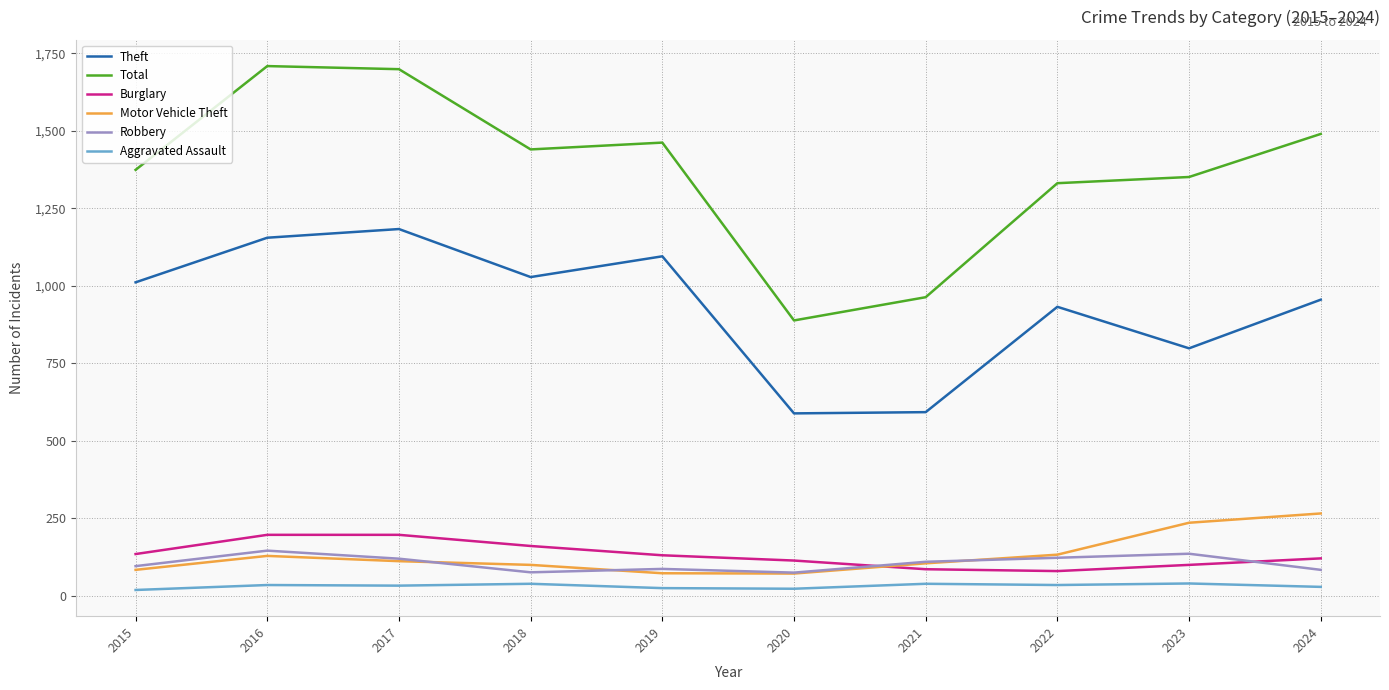

How many lines are shown in the chart?

6